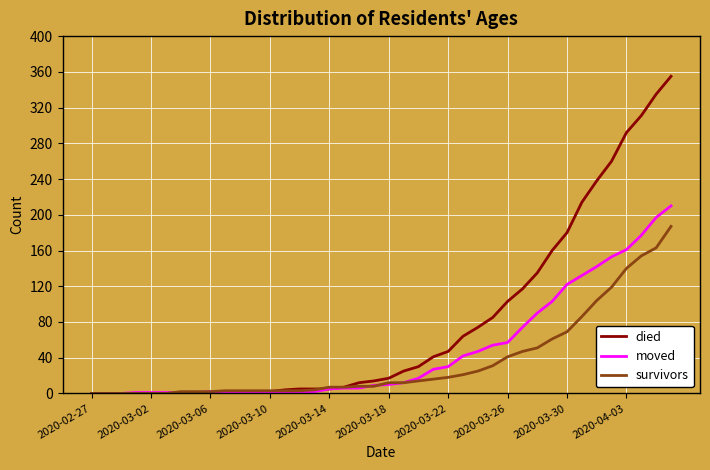

What is the greatest value displayed?

355